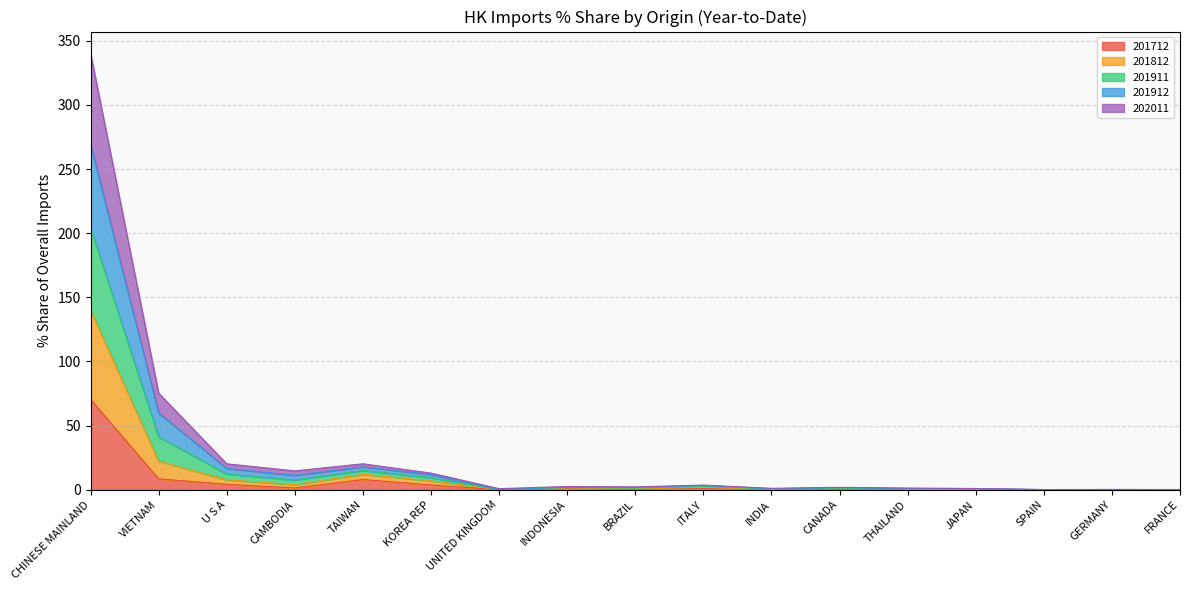

Is the value of 201812 at JAPAN greater than the value of 201712 at CANADA?

Yes